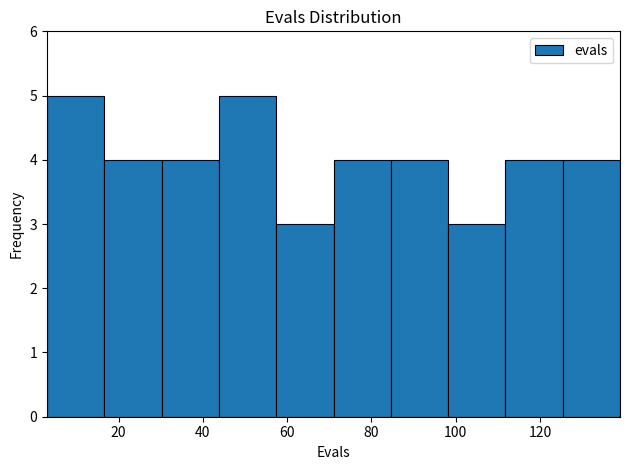

How tall is the bar that spans 98.2 to 111.8 on the x-axis? Neither the bar edges nor the heights are printed on the chart, so give them approximately, as read against the axes.

3